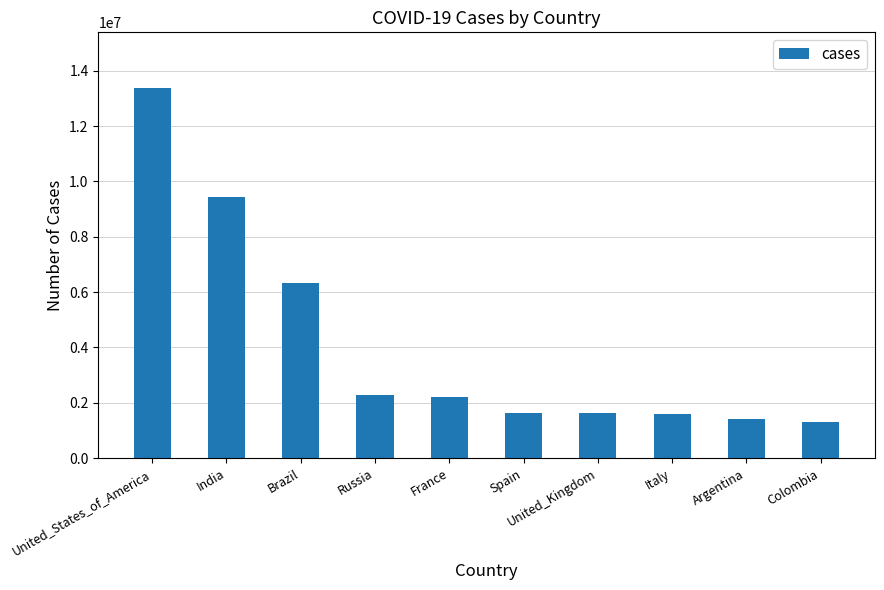

Where is the data nearest to the value 7345848?

Brazil